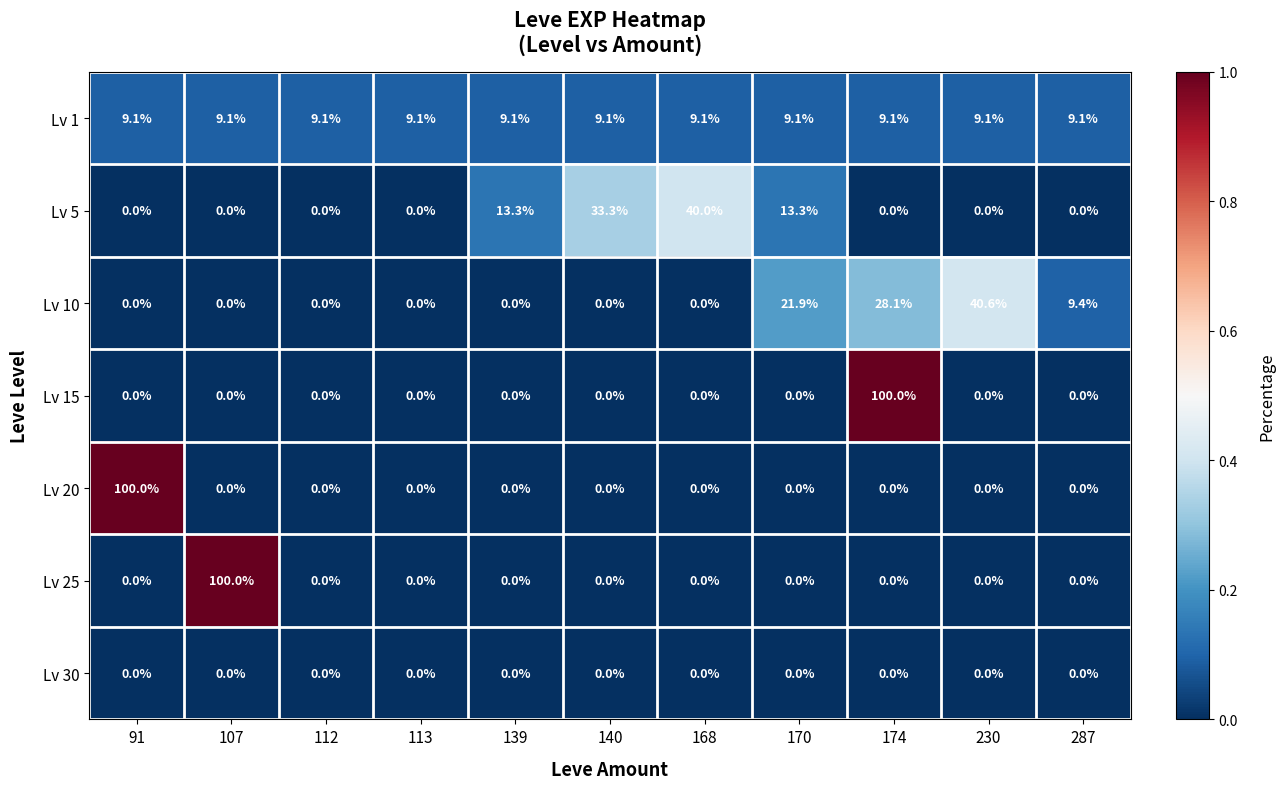

Count the number of data series in this chart.

7